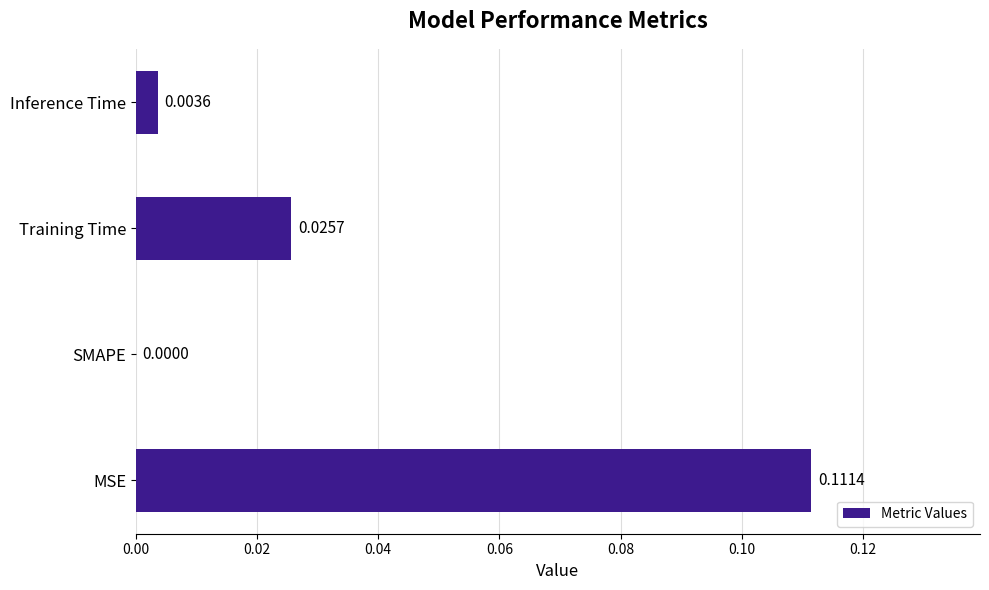

Which has a higher value, MSE or Inference Time?

MSE